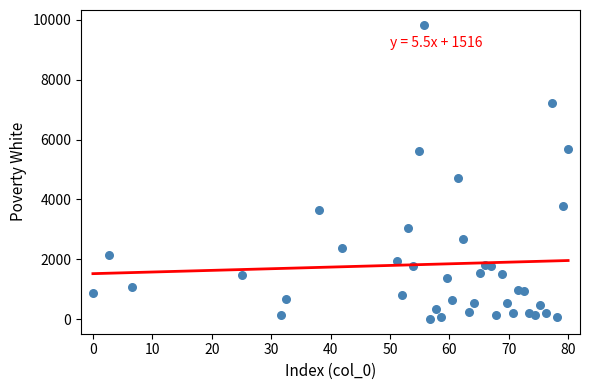

What Y value in the scatter plot is closest to 4918?

4730